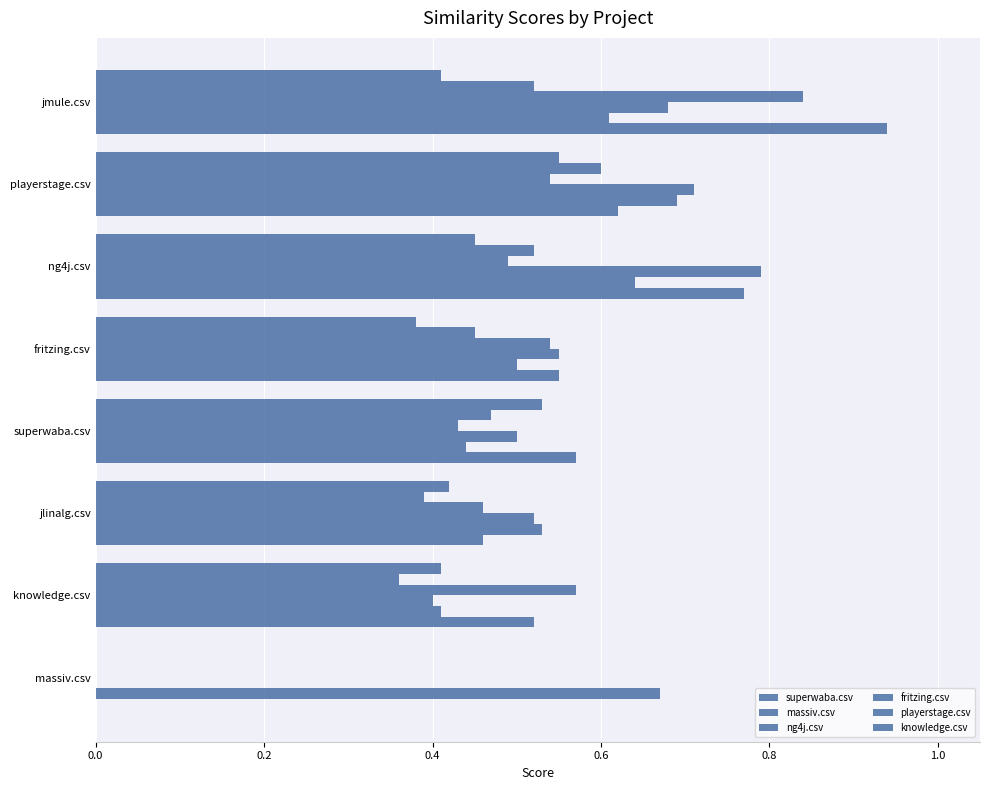

How many values in the superwaba.csv series exceed 0?

7